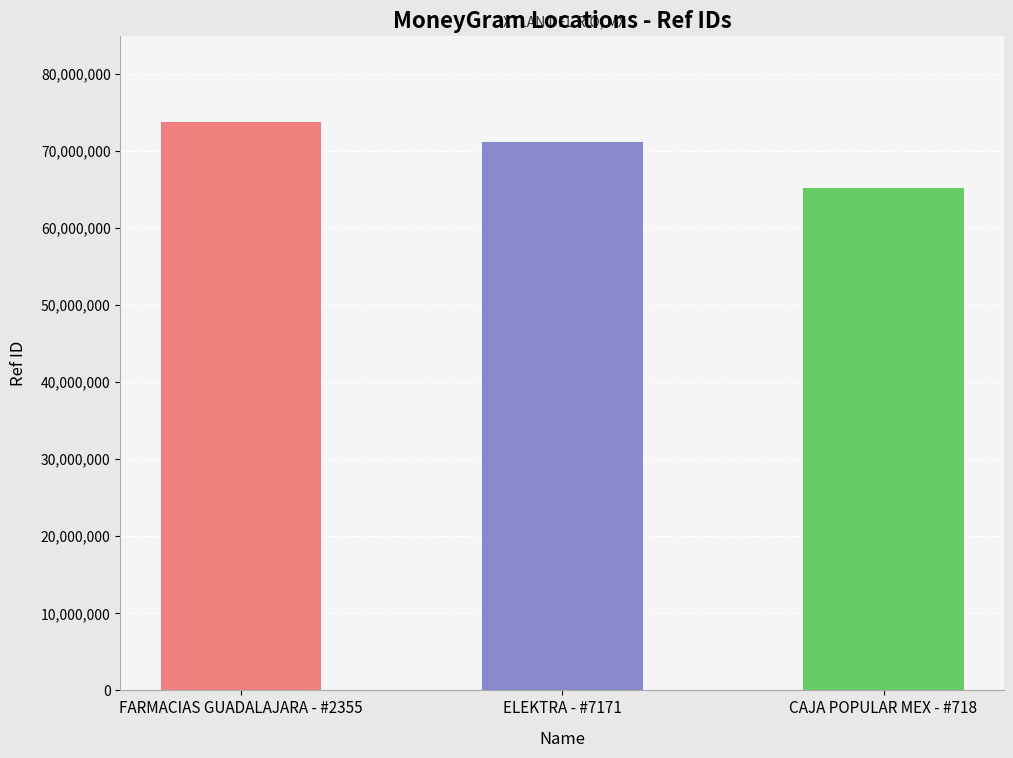

What is the value of the 2nd bar from the left?

71146595